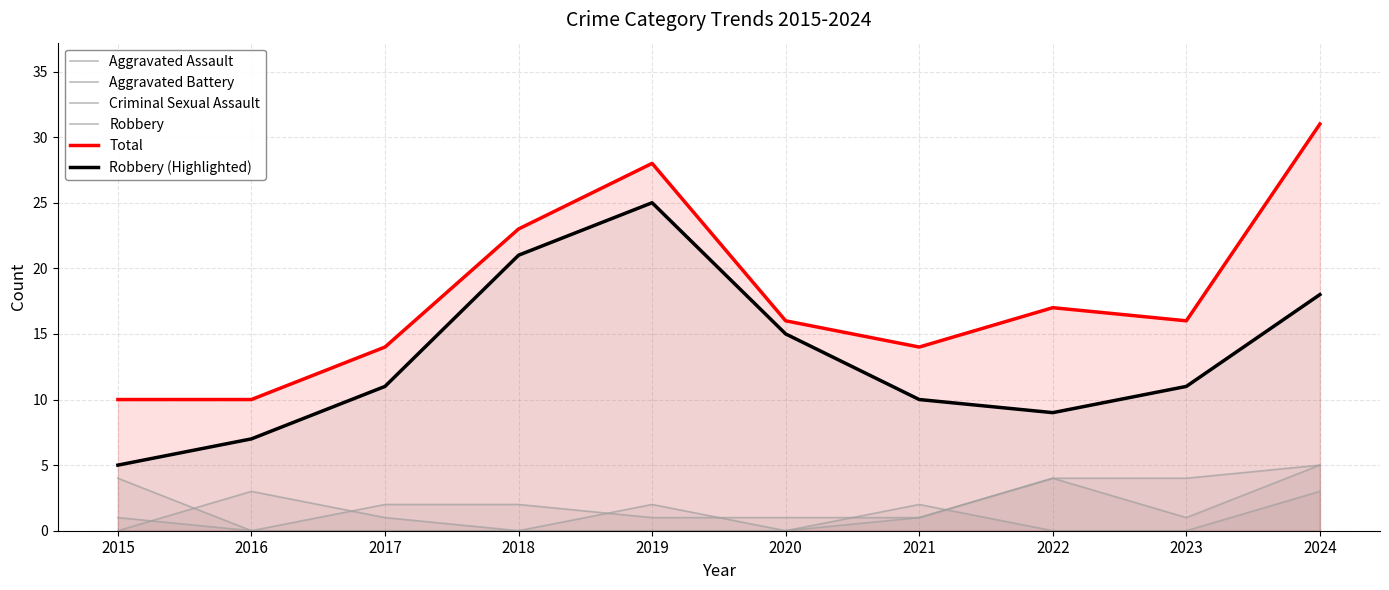

How many Criminal Sexual Assault values are between 0 and 1?

8